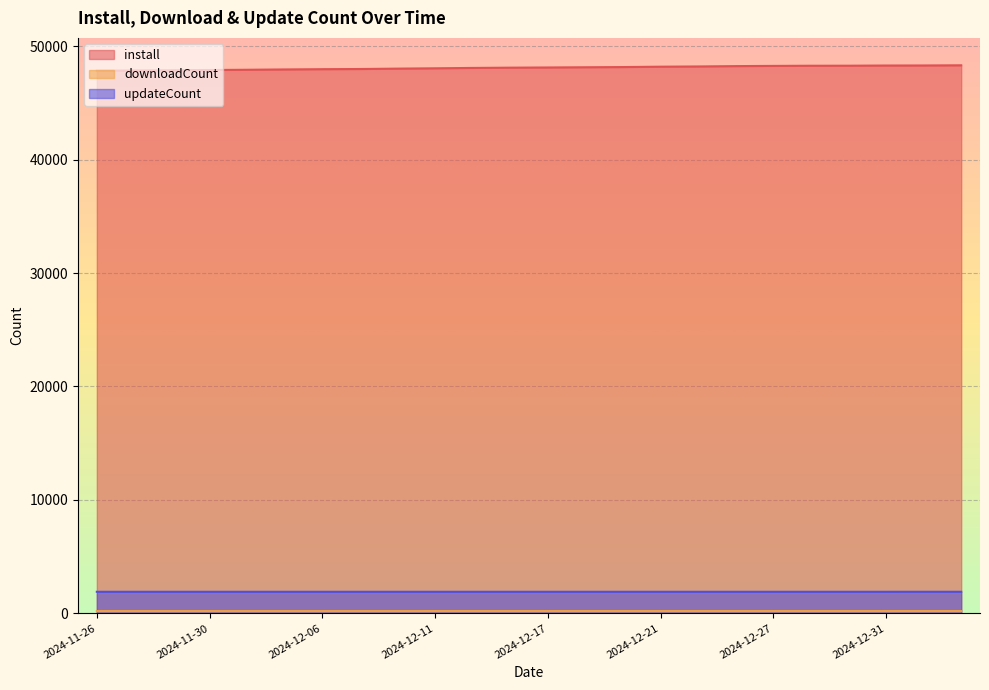

Rank the series by their maximum value, from highest to lowest.

install, updateCount, downloadCount